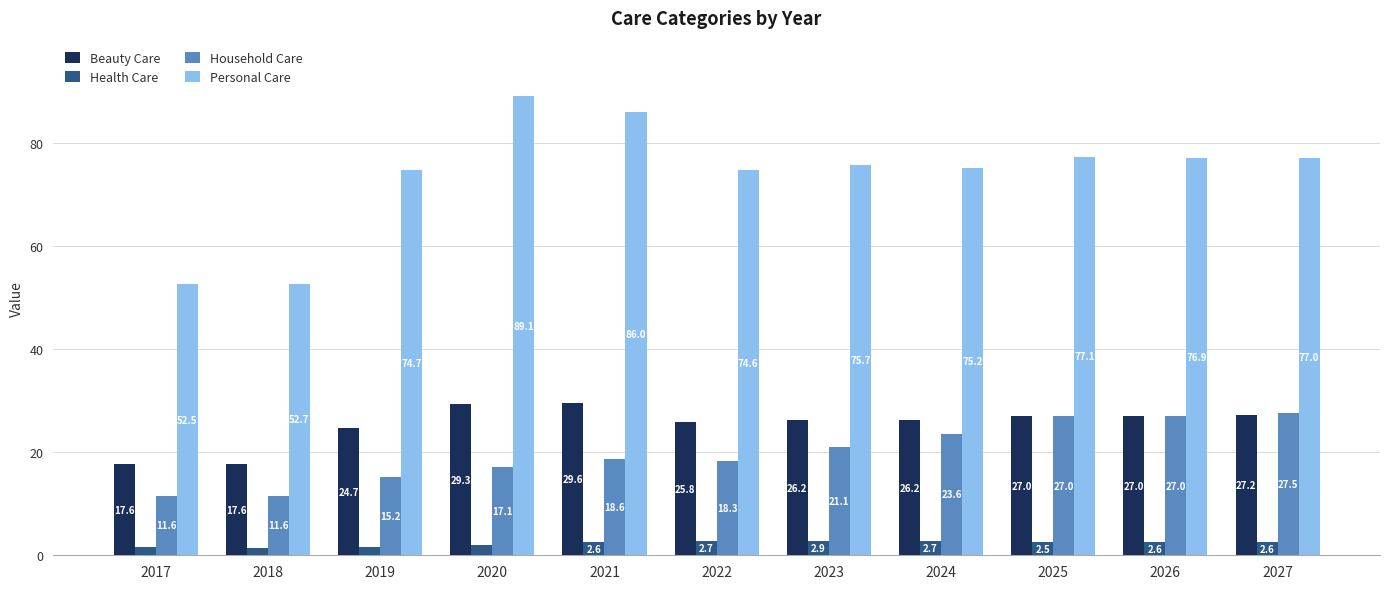

Which series changed the most between 2021 and 2023?

Personal Care